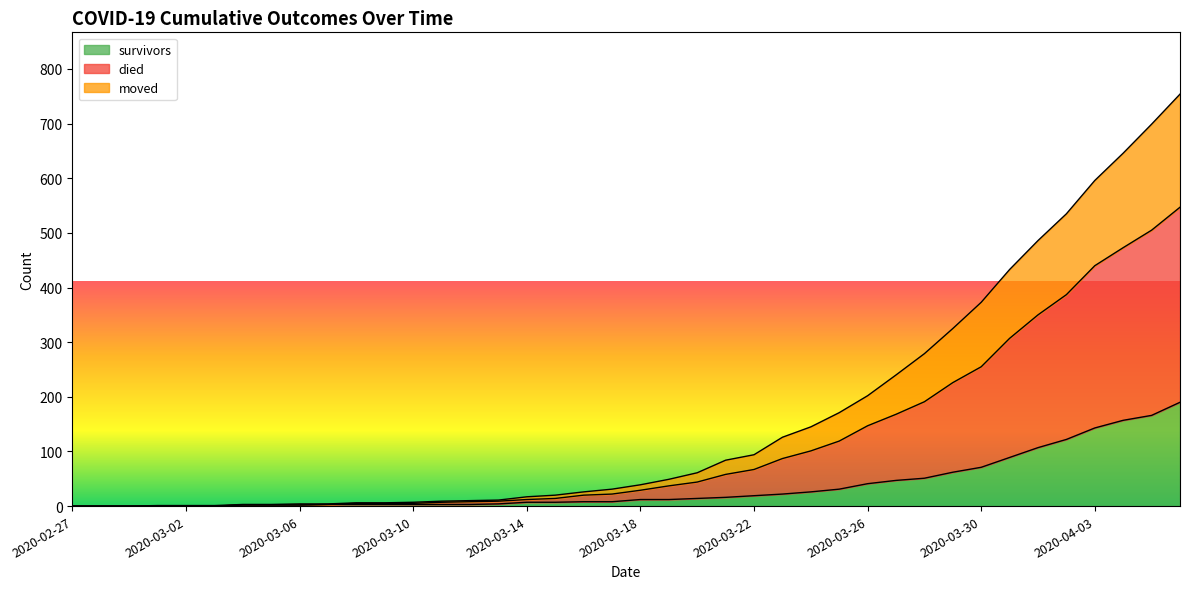

What is the sum of the died values at 2020-03-08 and 2020-03-12?

16